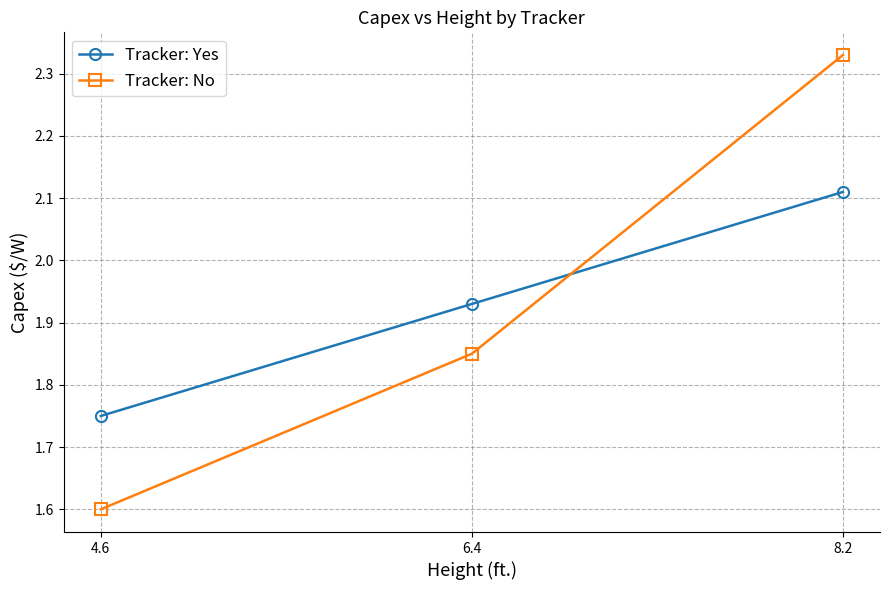

What is the smallest value displayed?

1.6